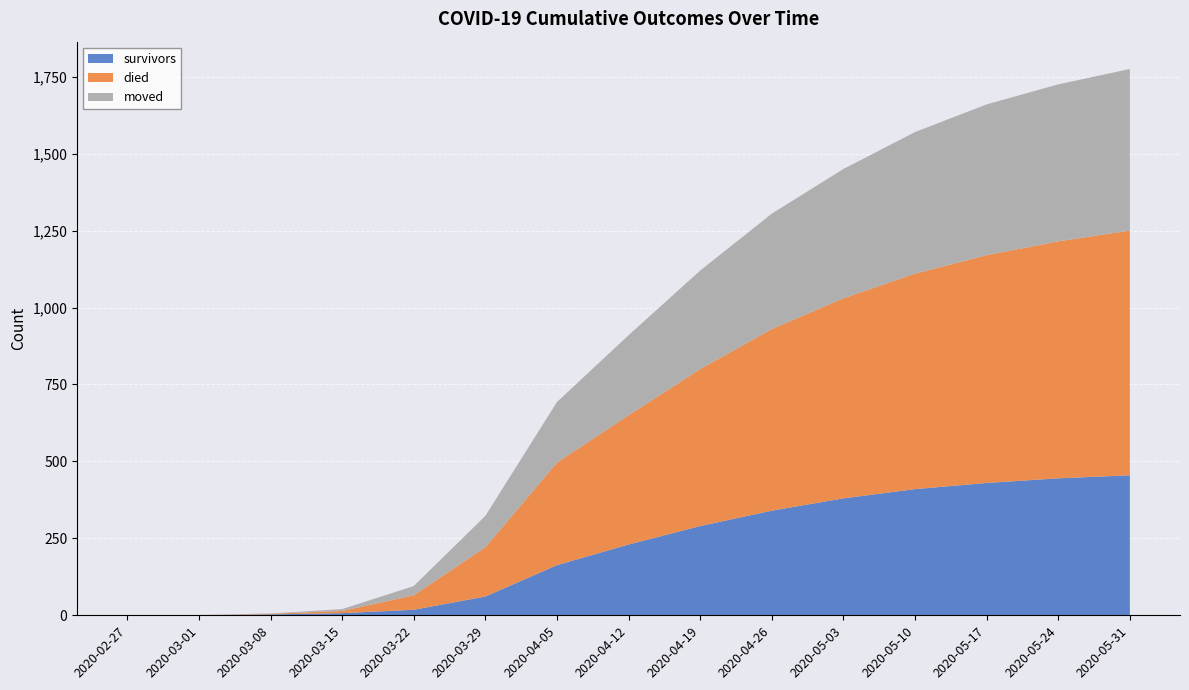

Which series has the largest range (max minus min)?

died